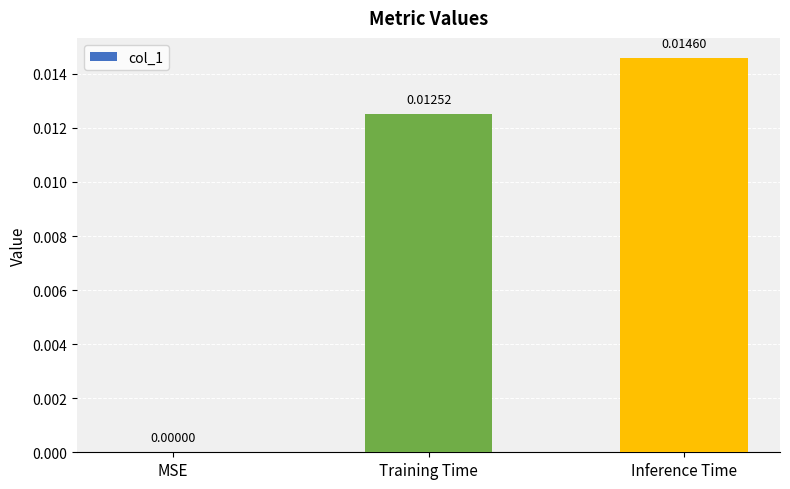

Which has a higher value, Training Time or Inference Time?

Inference Time